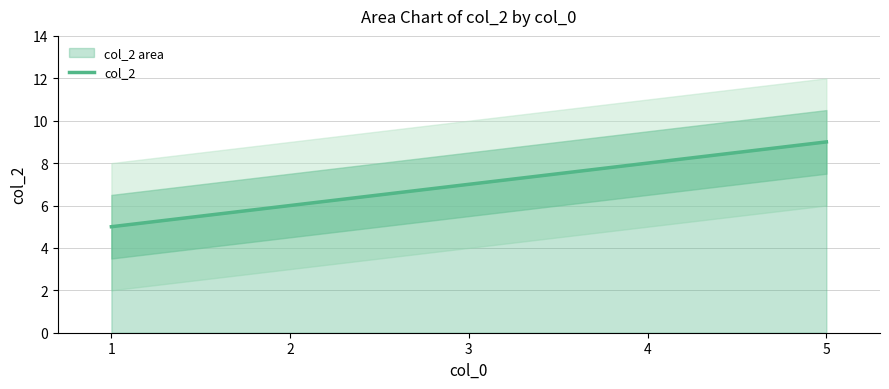

List the labels in order of value, largest first.

5, 4, 3, 2, 1